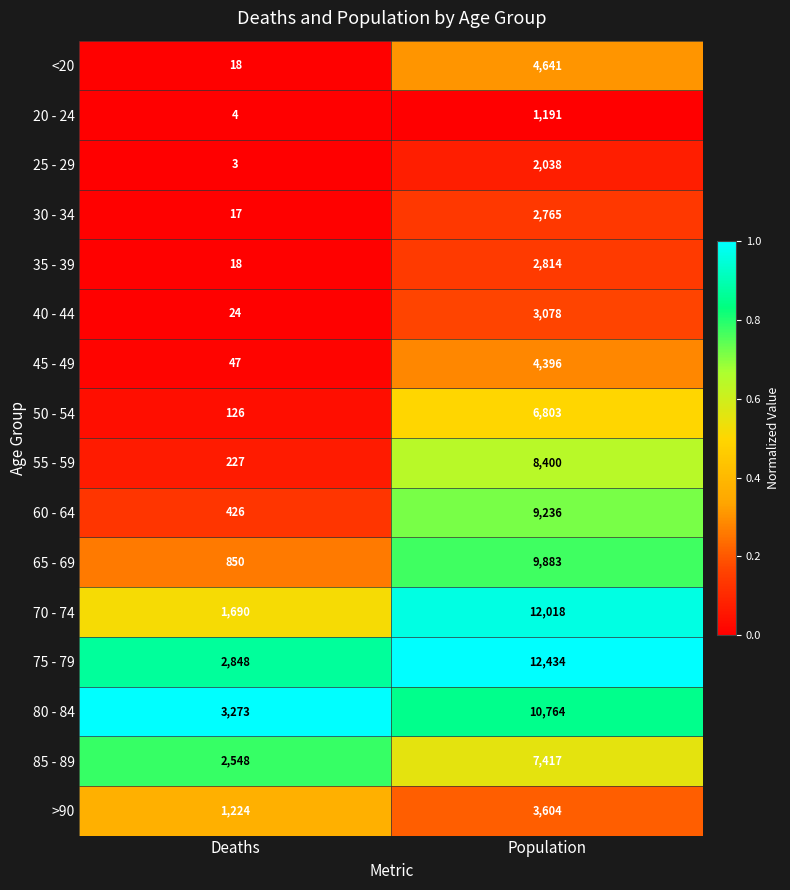

Rank the categories by 55 - 59 value from lowest to highest.

Deaths, Population